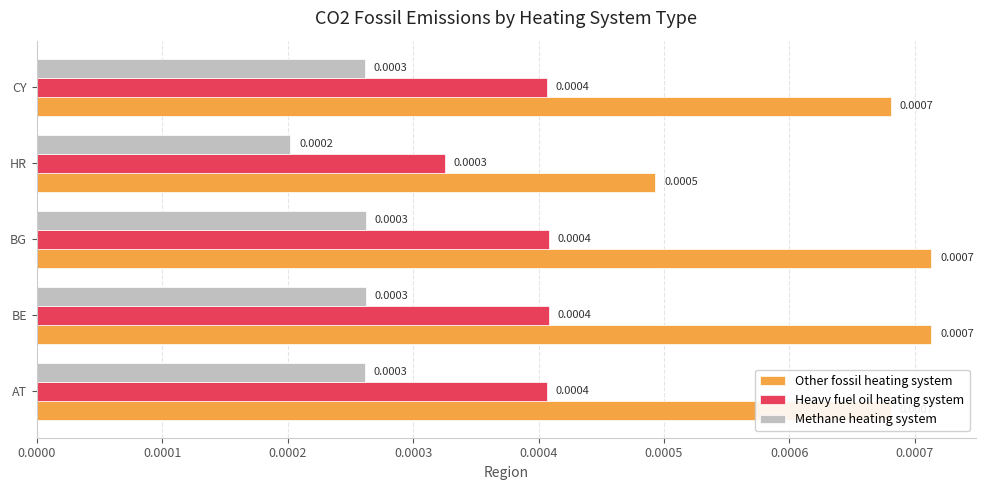

Rank the series by their average value, from lowest to highest.

Methane heating system, Heavy fuel oil heating system, Other fossil heating system